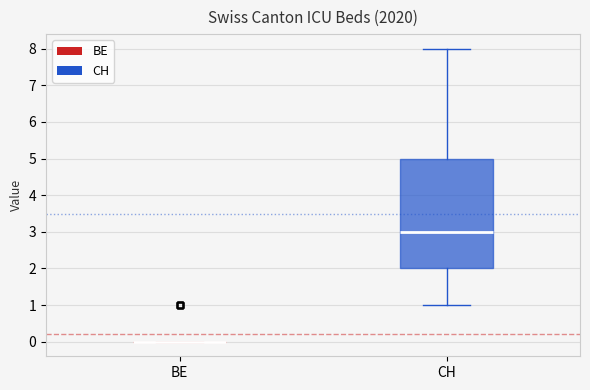

Comparing the boxes themselves (not the whiskers), which one is the tallest?

CH